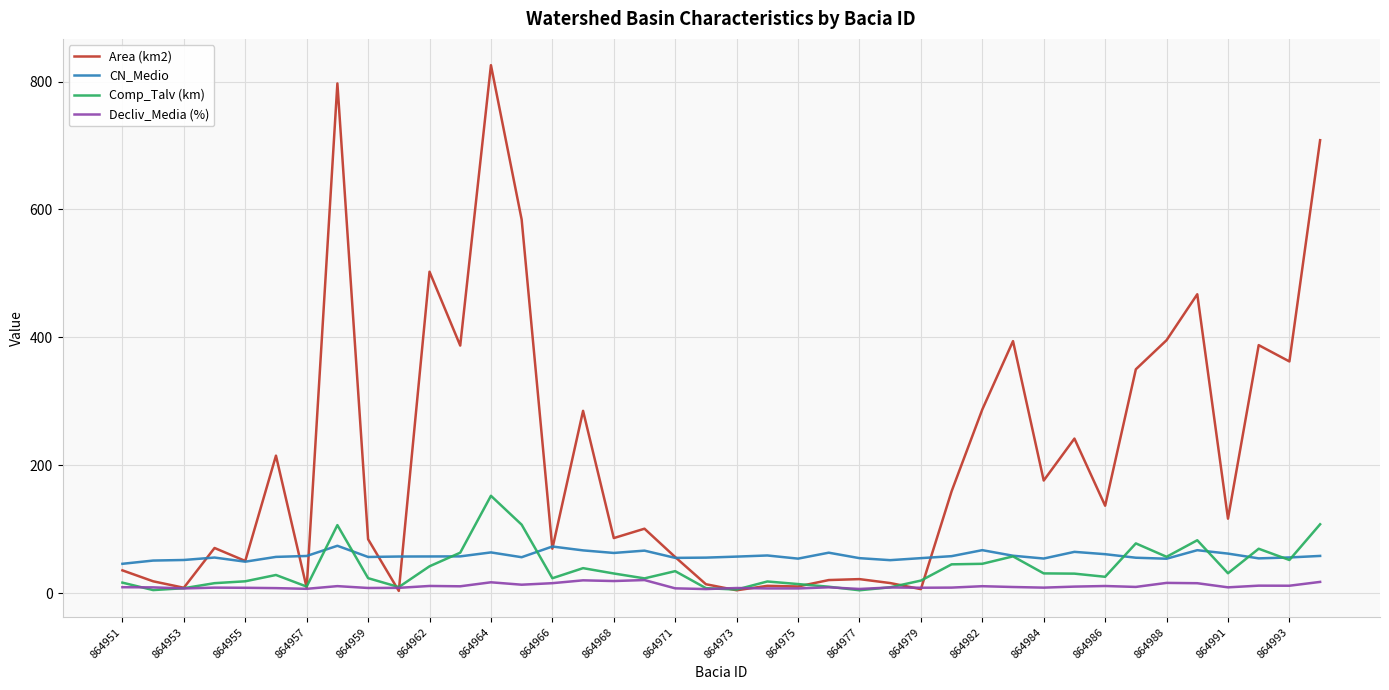

Rank the series by their maximum value, from lowest to highest.

Decliv_Media (%), CN_Medio, Comp_Talv (km), Area (km2)